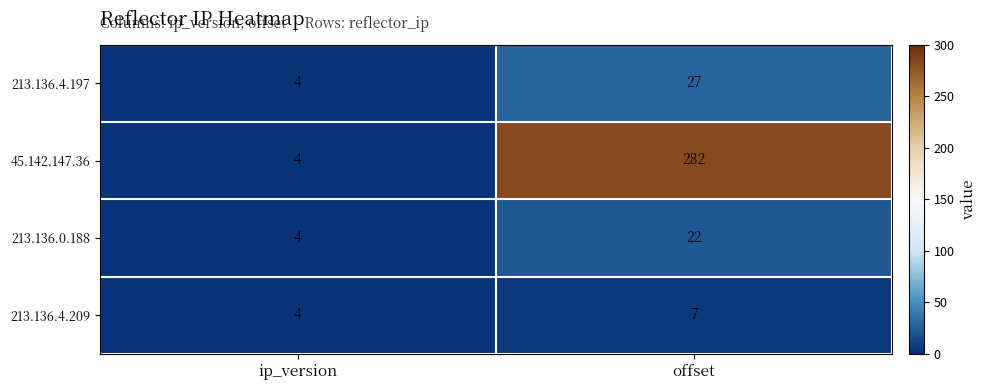

What is the difference between the 213.136.0.188 values at ip_version and offset?

18